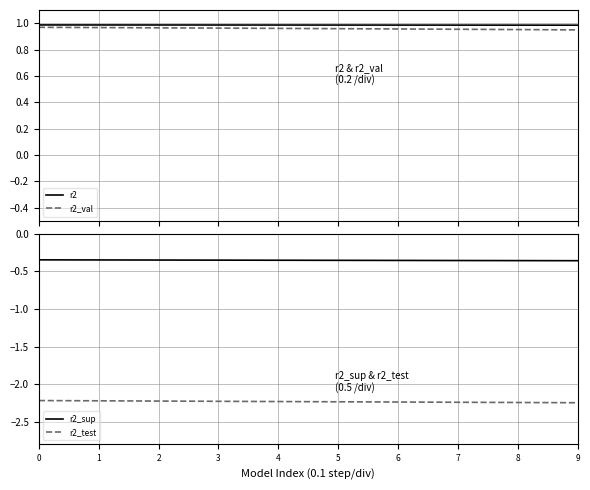

How many data points does each series have?

10